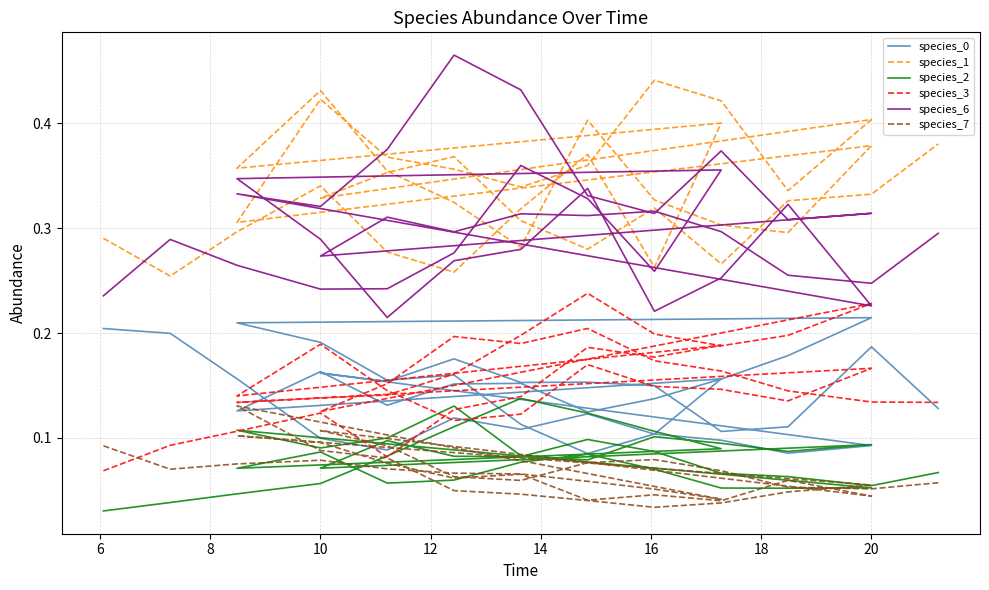

Reading right to left, transcribe all the data shown in this chart.

species_0: 0.1	0.2	0.1	0.1	0.1	0.2	0.2	0.2	0.2	0.2	0.1	0.1	0.1	0.1	0.1	0.1	0.2	0.2	0.2	0.2	0.2	0.2	0.2	0.1	0.1	0.2	0.2	0.1	0.2	0.1	0.2	0.1	0.1	0.1	0.1	0.1	0.1	0.2	0.2	0.2
species_1: 0.4	0.3	0.3	0.3	0.3	0.3	0.3	0.4	0.4	0.3	0.4	0.3	0.4	0.4	0.4	0.3	0.4	0.4	0.4	0.3	0.4	0.3	0.3	0.3	0.4	0.3	0.3	0.4	0.4	0.4	0.4	0.3	0.4	0.3	0.3	0.3	0.3	0.3	0.3	0.3
species_2: 0.1	0.1	0.1	0.1	0.1	0.1	0.1	0.1	0.1	0.1	0.1	0.1	0.1	0.1	0.1	0.1	0.1	0.1	0.1	0.1	0.1	0.1	0.1	0.1	0.1	0.1	0.1	0.1	0.1	0.1	0.1	0.1	0.1	0.1	0.1	0.1	0.1	0.0	0.0	0.0
species_3: 0.1	0.1	0.1	0.2	0.2	0.2	0.2	0.2	0.2	0.1	0.2	0.2	0.2	0.2	0.2	0.2	0.2	0.1	0.1	0.1	0.2	0.1	0.1	0.1	0.2	0.1	0.1	0.1	0.2	0.1	0.2	0.2	0.2	0.1	0.1	0.1	0.1	0.1	0.1	0.1
species_6: 0.3	0.2	0.3	0.3	0.3	0.3	0.3	0.3	0.3	0.3	0.3	0.3	0.4	0.3	0.3	0.4	0.5	0.4	0.3	0.3	0.2	0.3	0.3	0.2	0.3	0.3	0.3	0.2	0.3	0.3	0.4	0.3	0.3	0.4	0.3	0.2	0.2	0.3	0.3	0.2
species_7: 0.1	0.1	0.1	0.1	0.1	0.1	0.1	0.1	0.1	0.1	0.0	0.1	0.0	0.0	0.0	0.1	0.1	0.1	0.1	0.1	0.1	0.0	0.0	0.0	0.0	0.0	0.0	0.1	0.1	0.1	0.0	0.1	0.1	0.1	0.1	0.1	0.1	0.1	0.1	0.1